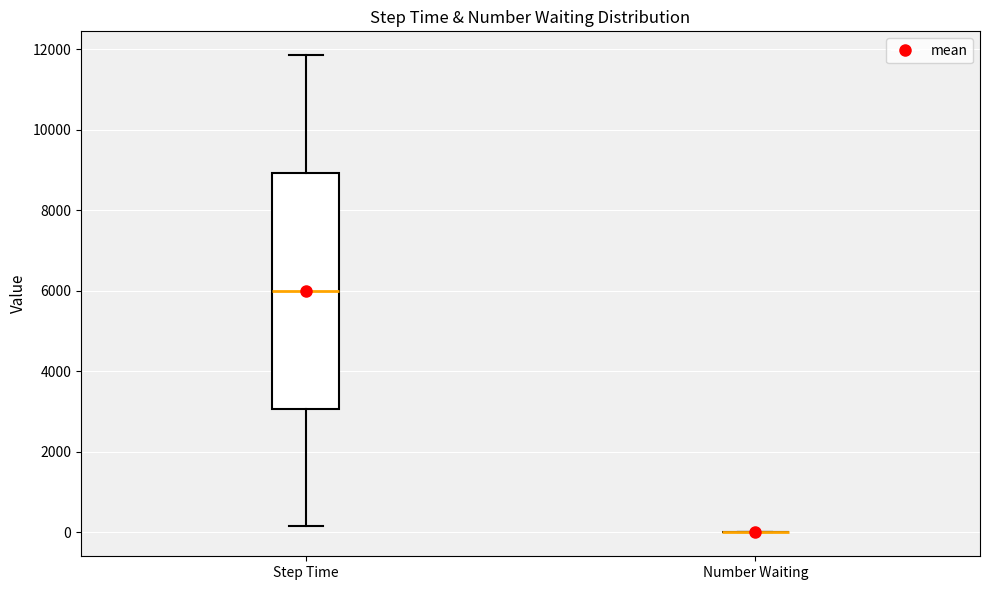

Reading left to right, read every box against the y-axis: the position of its median line, the range the box covers, and the ends of its whiskers. The values are not printed on the chart, so give them approximately, as read against the axis.

Step Time: median 6000, box 3000 to 9000, whiskers 200 to 11800
Number Waiting: box collapsed to a line at 0, whiskers 0 to 0